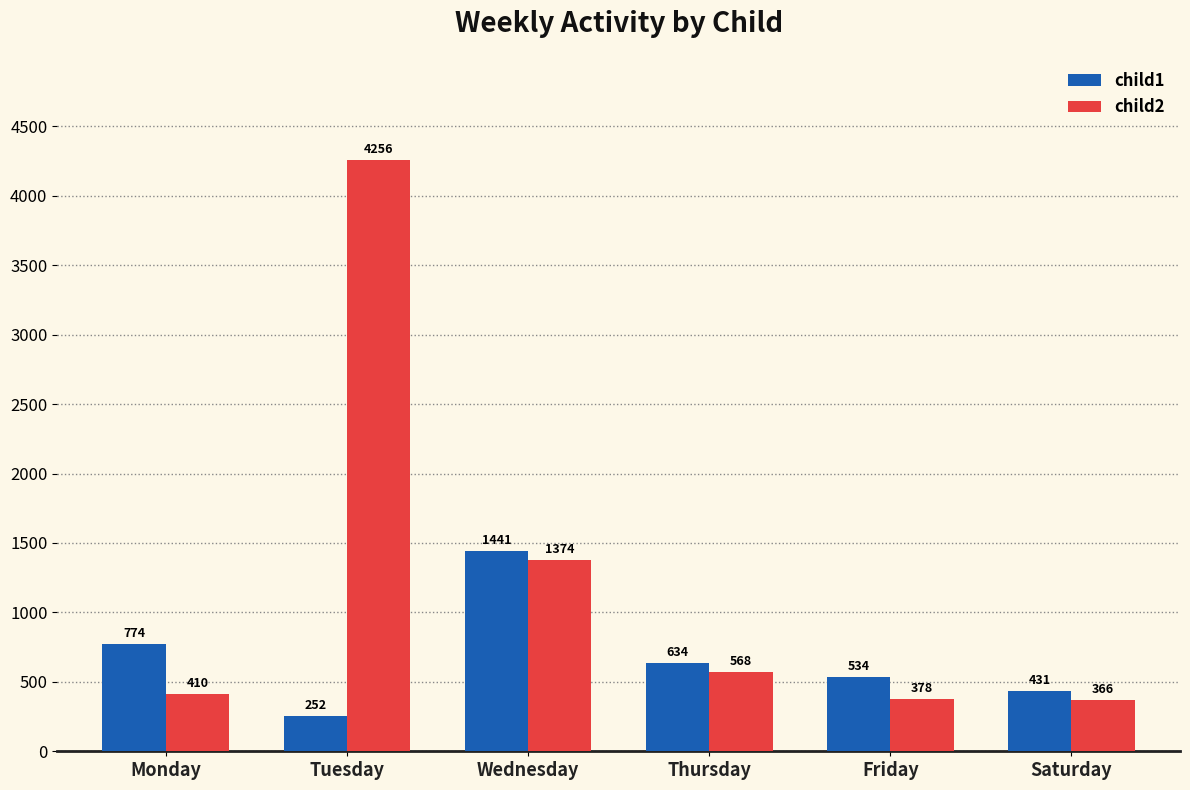

What is the value of the child2 bar at the 3rd from the left?

1374